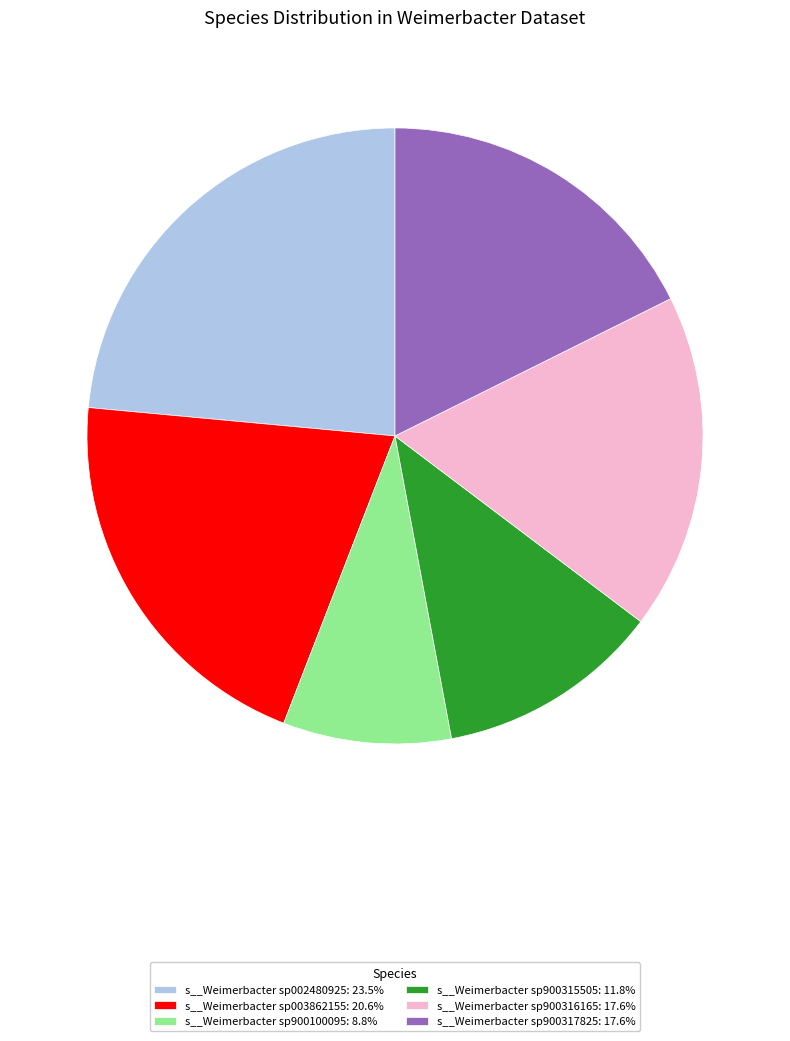

Combined, do s__Weimerbacter sp900316165 and s__Weimerbacter sp003862155 account for over 50%?

No